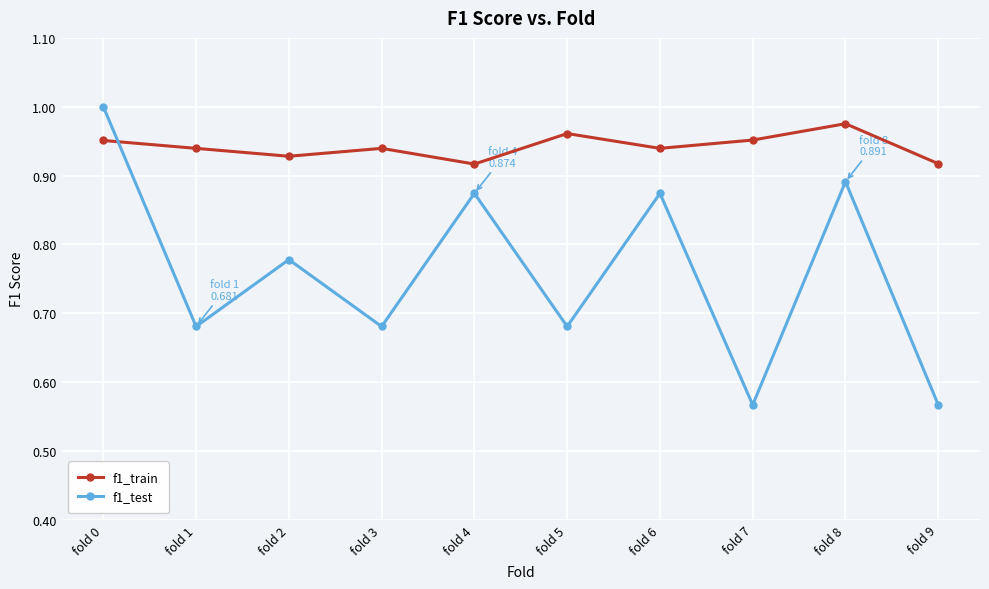

How many interior local valleys does the f1_test series have?

4